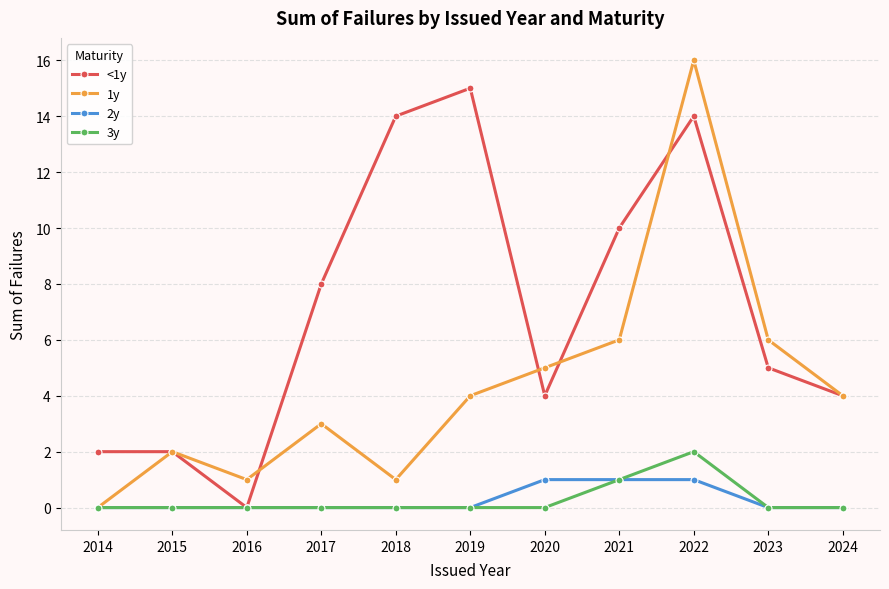

Reading left to right, what are all the values shown in this chart?

<1y: 2	2	0	8	14	15	4	10	14	5	4
1y: 0	2	1	3	1	4	5	6	16	6	4
2y: 0	0	0	0	0	0	1	1	1	0	0
3y: 0	0	0	0	0	0	0	1	2	0	0